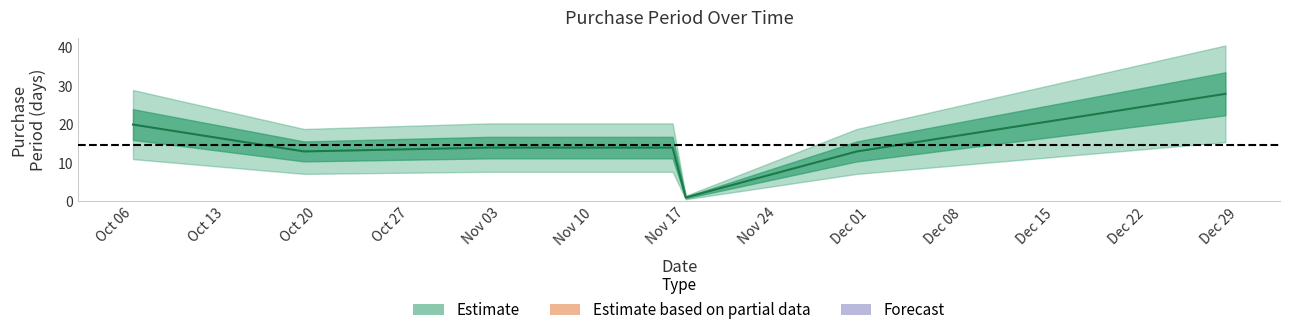

What is the difference between the second highest and second lowest values?

7